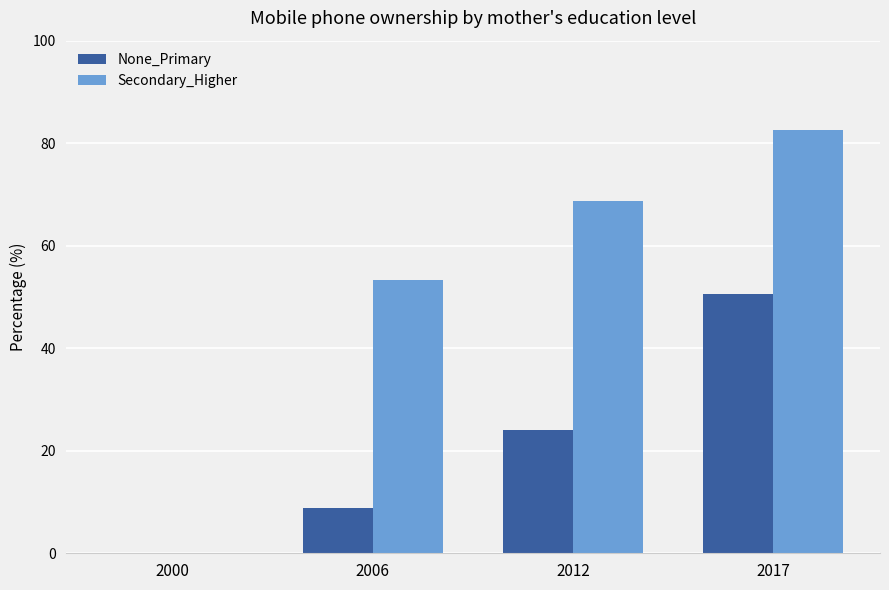

What is the total value across all series at 2017?

133.0